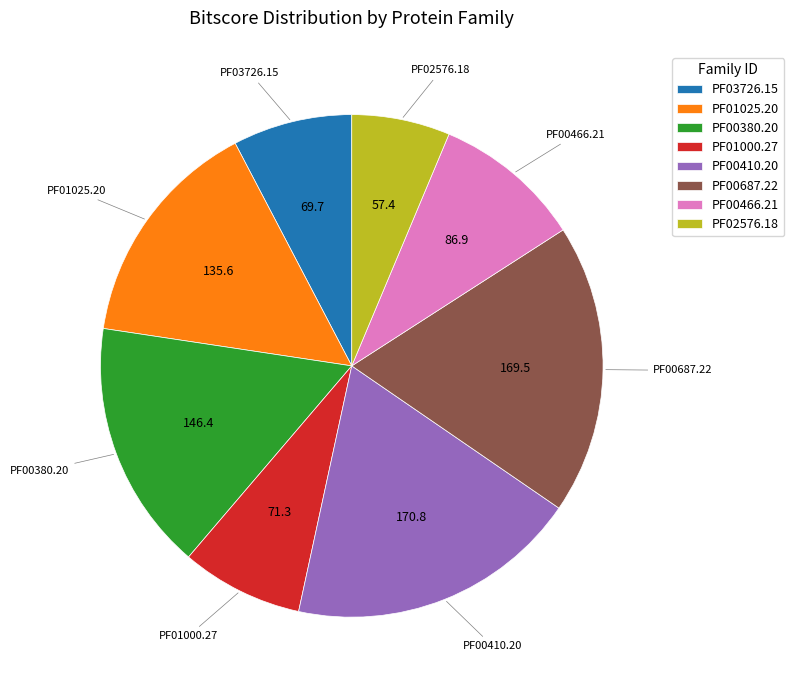

Combined, do PF01025.20 and PF00466.21 account for over 50%?

No